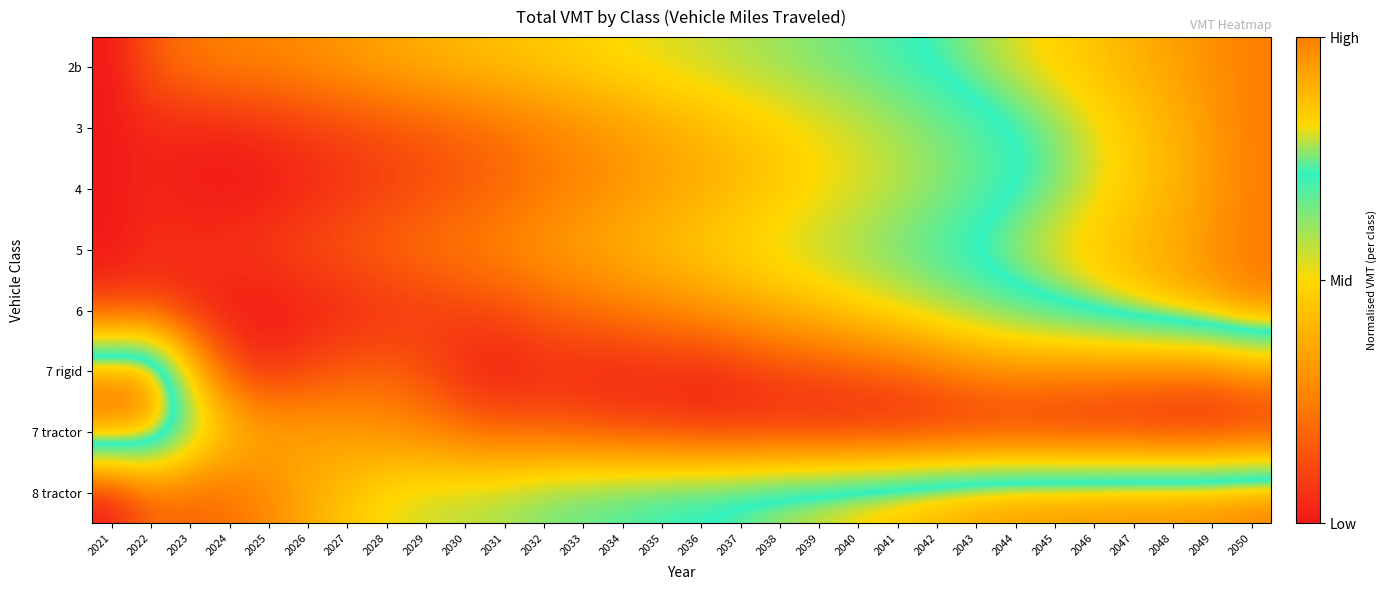

Reading left to right, what are all the values shown in this chart?

2b: 2021=0.0	2022=0.2	2023=0.2	2024=0.3	2025=0.3	2026=0.3	2027=0.3	2028=0.4	2029=0.4	2030=0.4	2031=0.4	2032=0.5	2033=0.5	2034=0.5	2035=0.5	2036=0.6	2037=0.6	2038=0.6	2039=0.6	2040=0.7	2041=0.7	2042=0.7	2043=0.8	2044=0.8	2045=0.8	2046=0.9	2047=0.9	2048=0.9	2049=1.0	2050=1.0
3: 2021=0.0	2022=0.0	2023=0.0	2024=0.0	2025=0.1	2026=0.1	2027=0.1	2028=0.1	2029=0.2	2030=0.2	2031=0.2	2032=0.3	2033=0.3	2034=0.3	2035=0.4	2036=0.4	2037=0.4	2038=0.5	2039=0.5	2040=0.6	2041=0.6	2042=0.6	2043=0.7	2044=0.7	2045=0.8	2046=0.8	2047=0.8	2048=0.9	2049=0.9	2050=1.0
4: 2021=0.0	2022=0.0	2023=0.0	2024=0.0	2025=0.0	2026=0.0	2027=0.1	2028=0.1	2029=0.1	2030=0.2	2031=0.2	2032=0.2	2033=0.3	2034=0.3	2035=0.3	2036=0.4	2037=0.4	2038=0.5	2039=0.5	2040=0.5	2041=0.6	2042=0.6	2043=0.7	2044=0.7	2045=0.8	2046=0.8	2047=0.8	2048=0.9	2049=0.9	2050=1.0
5: 2021=0.0	2022=0.0	2023=0.1	2024=0.1	2025=0.1	2026=0.1	2027=0.2	2028=0.2	2029=0.2	2030=0.3	2031=0.3	2032=0.3	2033=0.4	2034=0.4	2035=0.4	2036=0.5	2037=0.5	2038=0.5	2039=0.6	2040=0.6	2041=0.7	2042=0.7	2043=0.7	2044=0.8	2045=0.8	2046=0.9	2047=0.9	2048=0.9	2049=1.0	2050=1.0
6: 2021=0.1	2022=0.1	2023=0.0	2024=0.0	2025=0.0	2026=0.0	2027=0.0	2028=0.1	2029=0.1	2030=0.1	2031=0.1	2032=0.2	2033=0.2	2034=0.2	2035=0.3	2036=0.3	2037=0.4	2038=0.4	2039=0.4	2040=0.5	2041=0.5	2042=0.6	2043=0.6	2044=0.7	2045=0.7	2046=0.8	2047=0.8	2048=0.9	2049=0.9	2050=1.0
7 rigid: 2021=1.0	2022=1.0	2023=0.5	2024=0.1	2025=0.1	2026=0.1	2027=0.2	2028=0.2	2029=0.1	2030=0.0	2031=0.0	2032=0.0	2033=0.0	2034=0.0	2035=0.0	2036=0.0	2037=0.1	2038=0.1	2039=0.1	2040=0.1	2041=0.2	2042=0.2	2043=0.3	2044=0.3	2045=0.3	2046=0.3	2047=0.3	2048=0.2	2049=0.2	2050=0.3
7 tractor: 2021=1.0	2022=0.9	2023=0.7	2024=0.5	2025=0.4	2026=0.4	2027=0.3	2028=0.3	2029=0.3	2030=0.2	2031=0.2	2032=0.2	2033=0.1	2034=0.1	2035=0.1	2036=0.1	2037=0.1	2038=0.0	2039=0.0	2040=0.0	2041=0.0	2042=0.0	2043=0.0	2044=0.0	2045=0.0	2046=0.0	2047=0.0	2048=0.0	2049=0.0	2050=0.0
8 tractor: 2021=0.0	2022=0.2	2023=0.2	2024=0.2	2025=0.3	2026=0.4	2027=0.5	2028=0.5	2029=0.6	2030=0.6	2031=0.6	2032=0.6	2033=0.7	2034=0.7	2035=0.7	2036=0.7	2037=0.8	2038=0.8	2039=0.8	2040=0.8	2041=0.9	2042=0.9	2043=0.9	2044=0.9	2045=1.0	2046=1.0	2047=1.0	2048=1.0	2049=1.0	2050=1.0